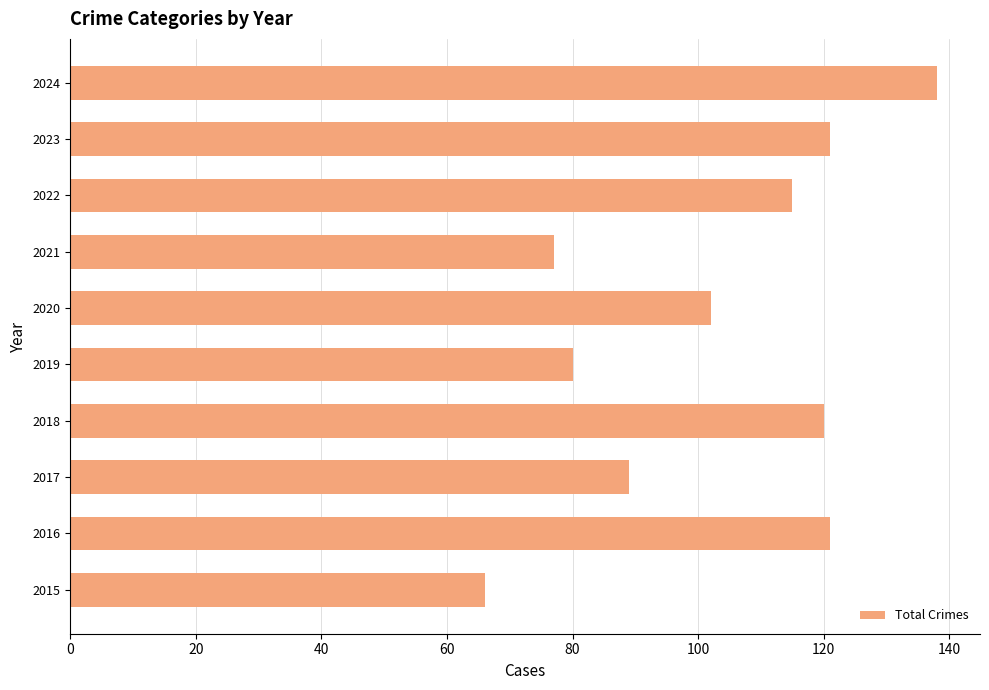

Reading top to bottom, transcribe all the data shown in this chart.

138	121	115	77	102	80	120	89	121	66